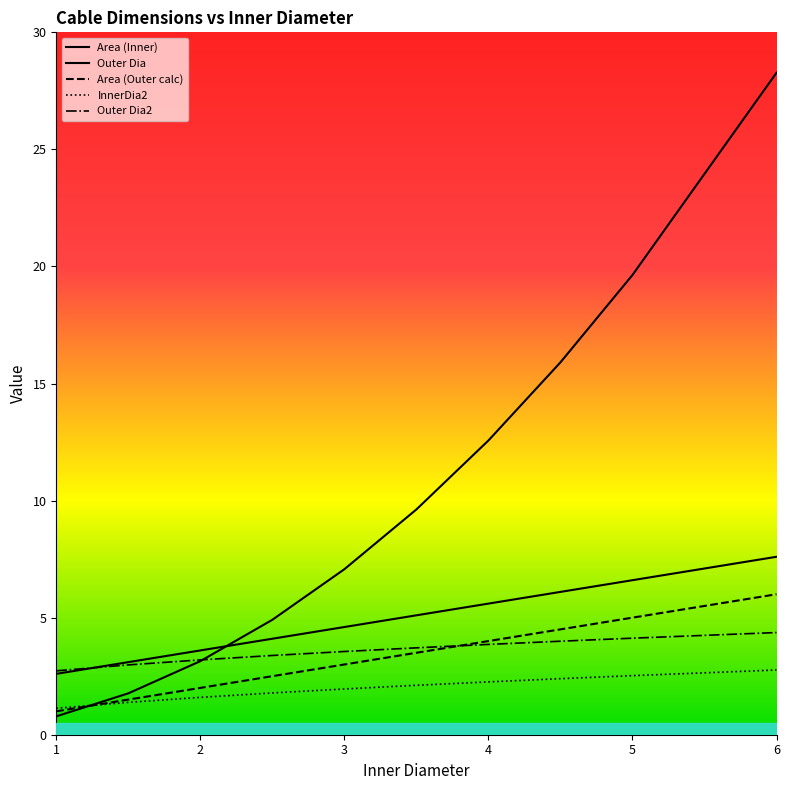

List the labels in order of Outer Dia value, largest first.

6, 5, 4.5, 4, 3.5, 3, 2.5, 2, 1.5, 1